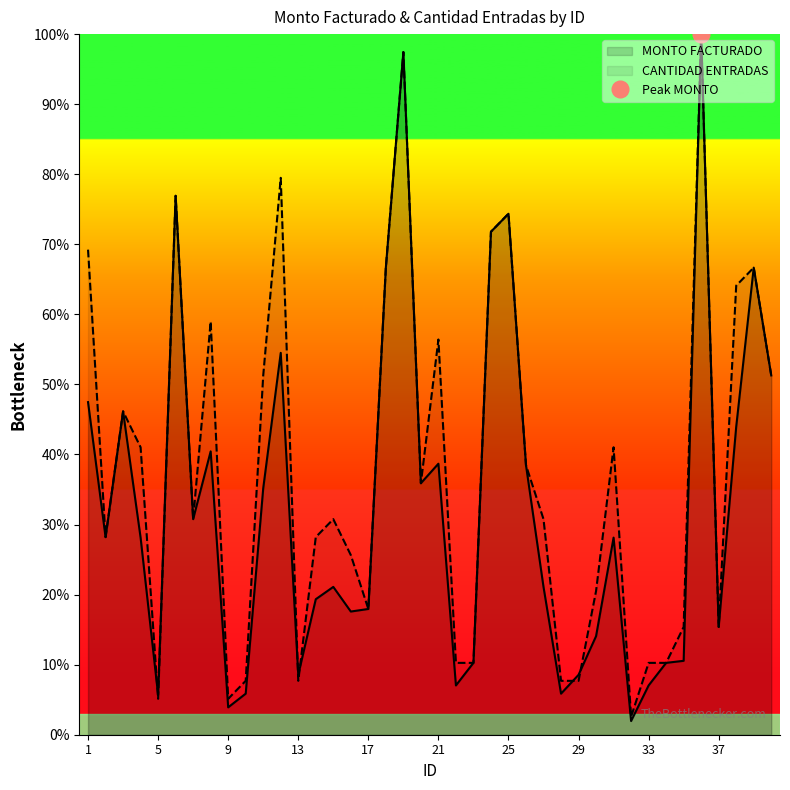

Which series changed the most between 30 and 40?

MONTO FACTURADO